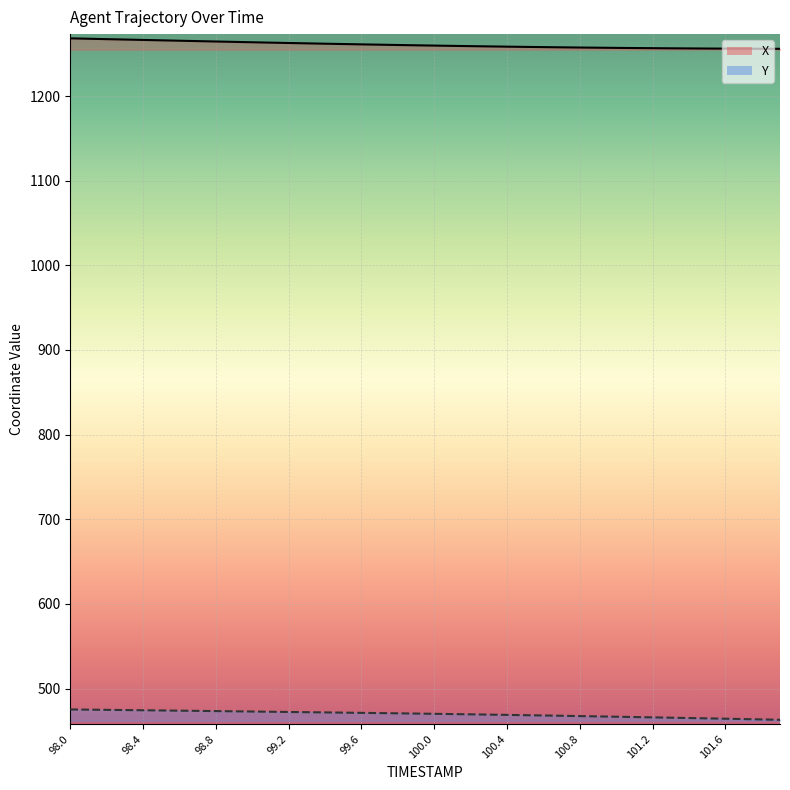

Which series has the widest spread of values?

X